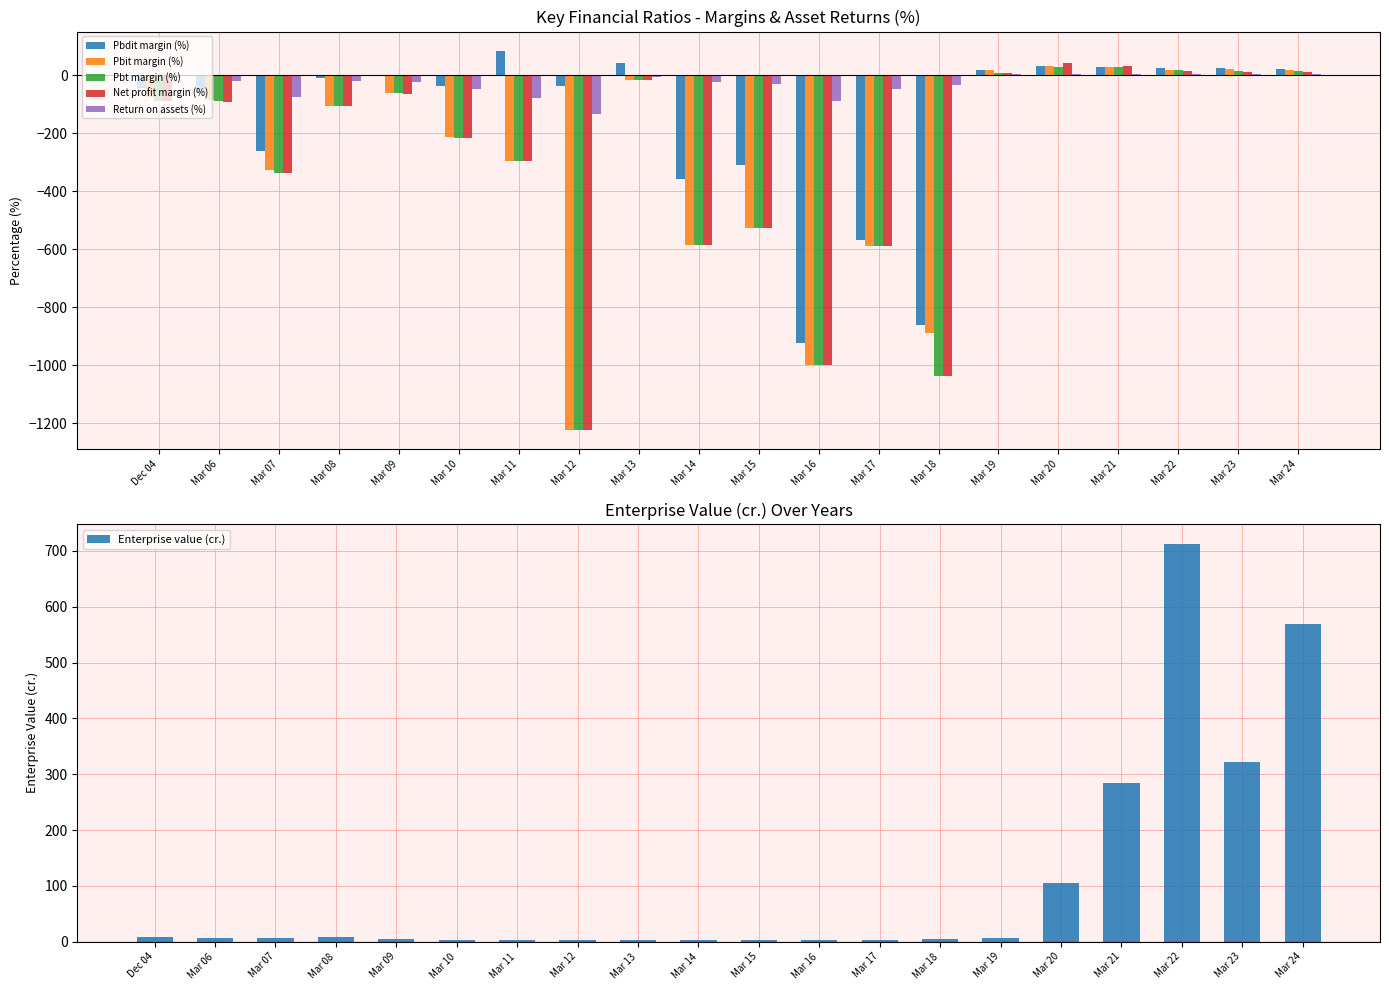

Count the number of categories in the chart.

20